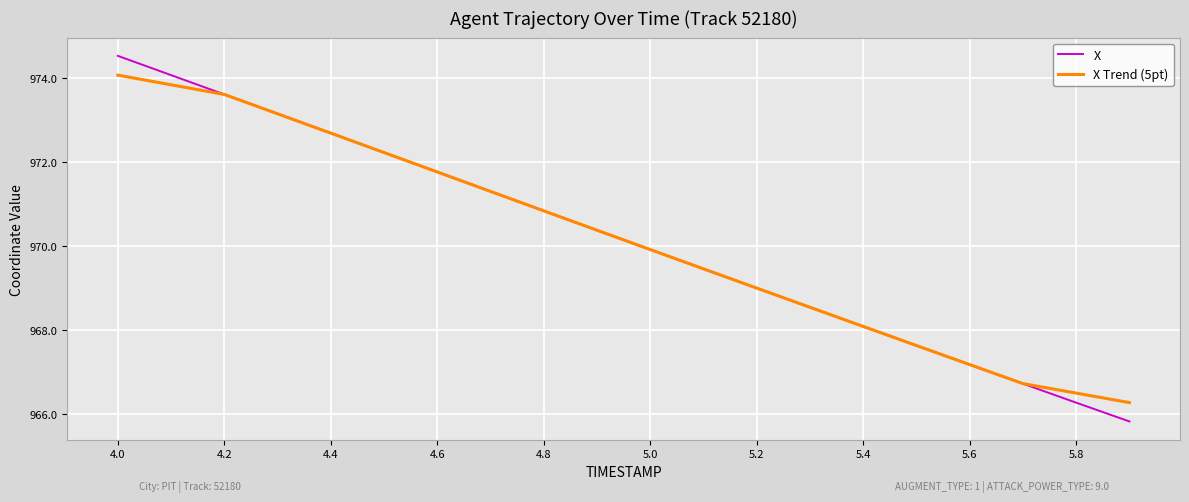

Rank the series by their maximum value, from lowest to highest.

X Trend (5pt), X